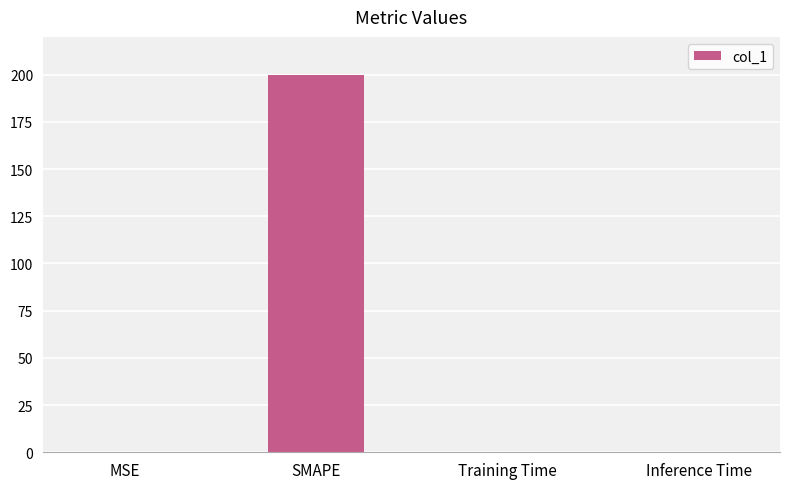

What is the greatest value displayed?

200.0